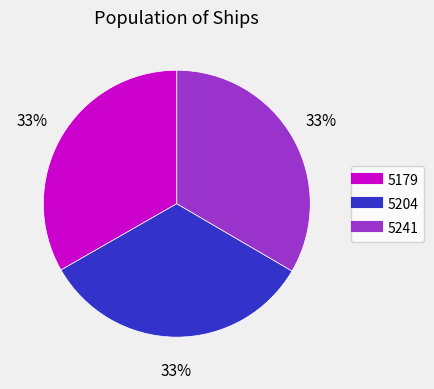

The 5204 slice represents 33% of the pie. True or false?

True